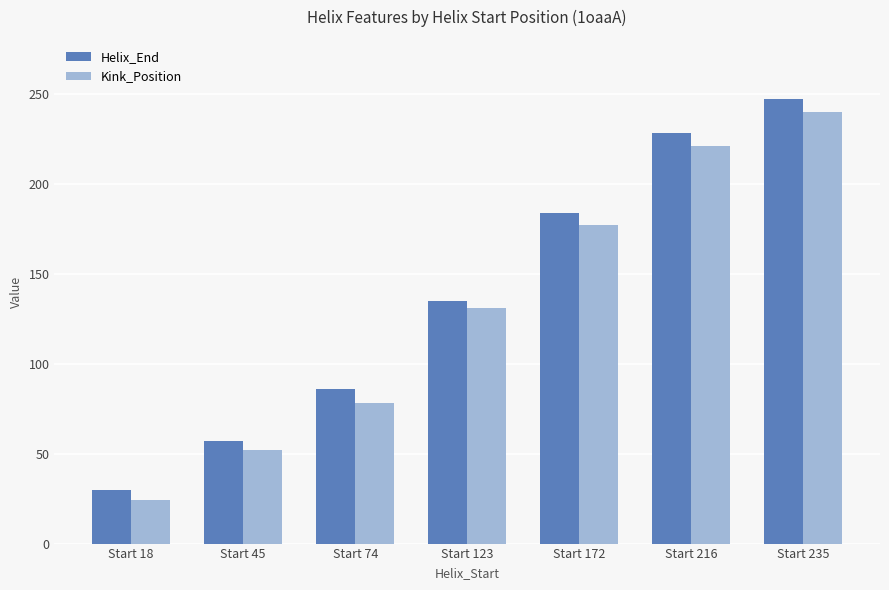

What is the sum of all Helix_End values?

967